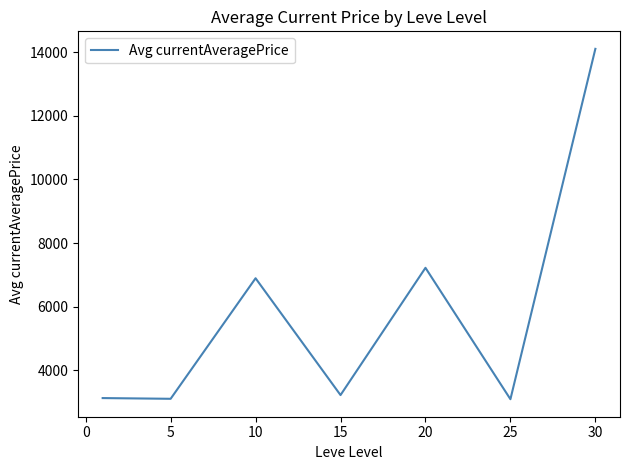

What is the maximum value shown in the chart?

14105.5